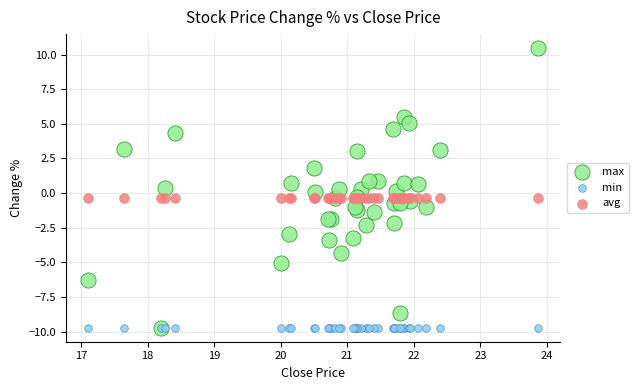

In the min series, what Y value is closest to -9?

-9.7